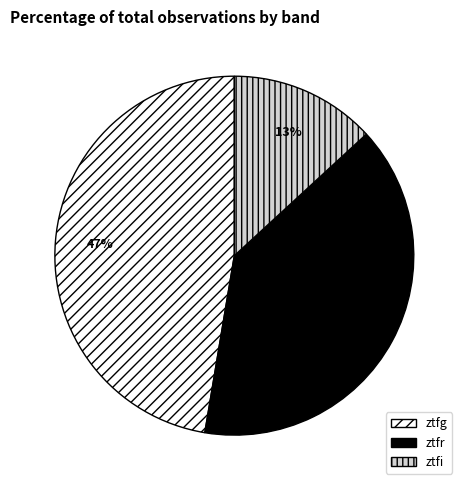

To the nearest percent, what is the combined percentage of ztfi and ztfr?

53%